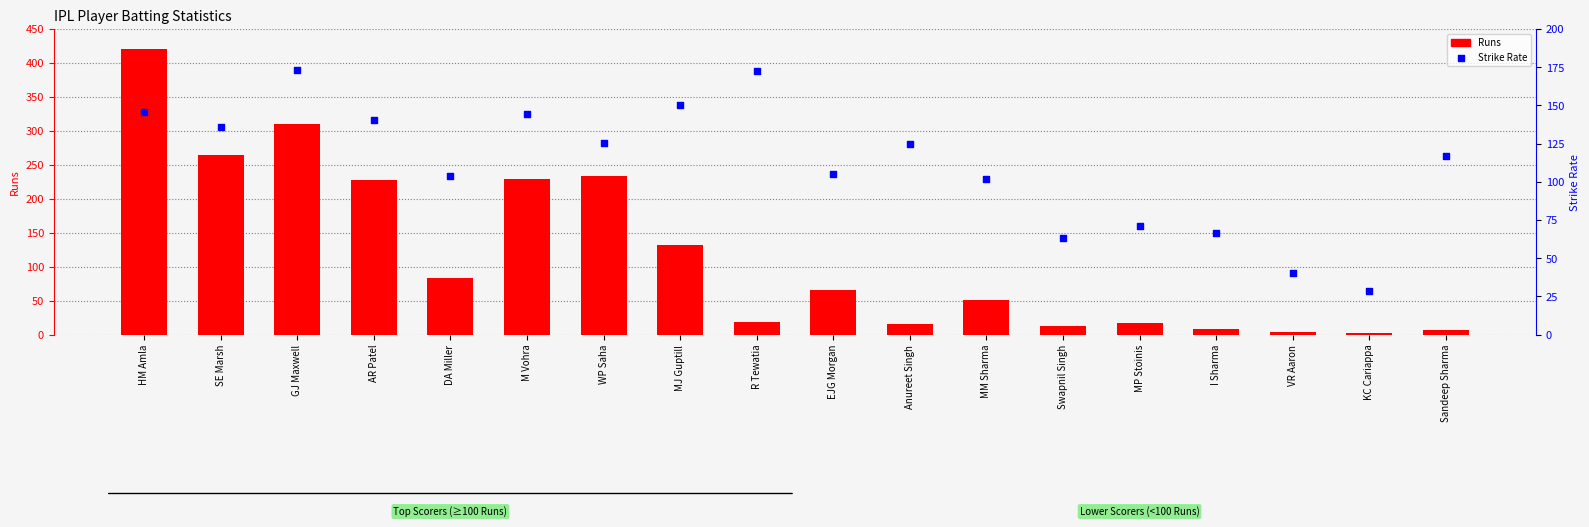

Which series has the widest spread of Y values?

Runs